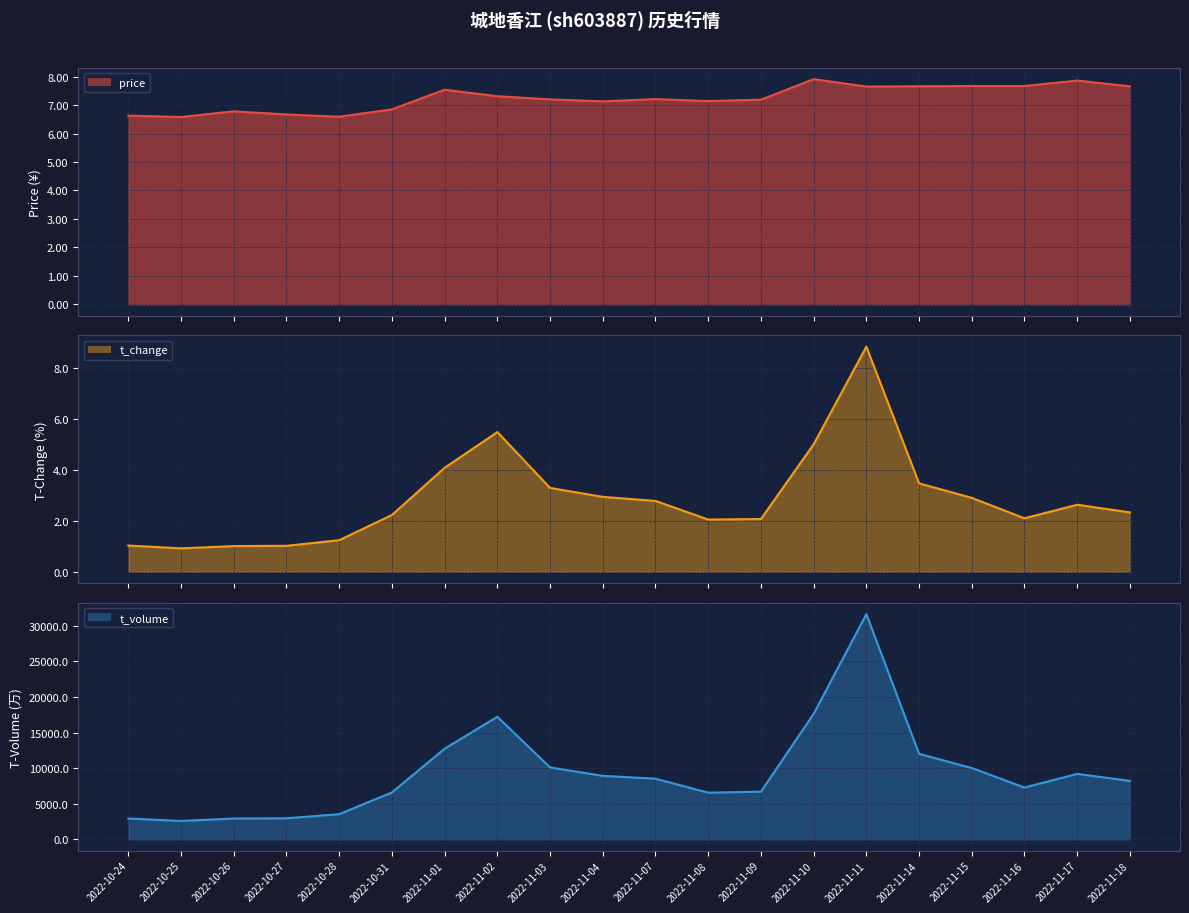

Which series has the largest total across all categories?

t_volume line